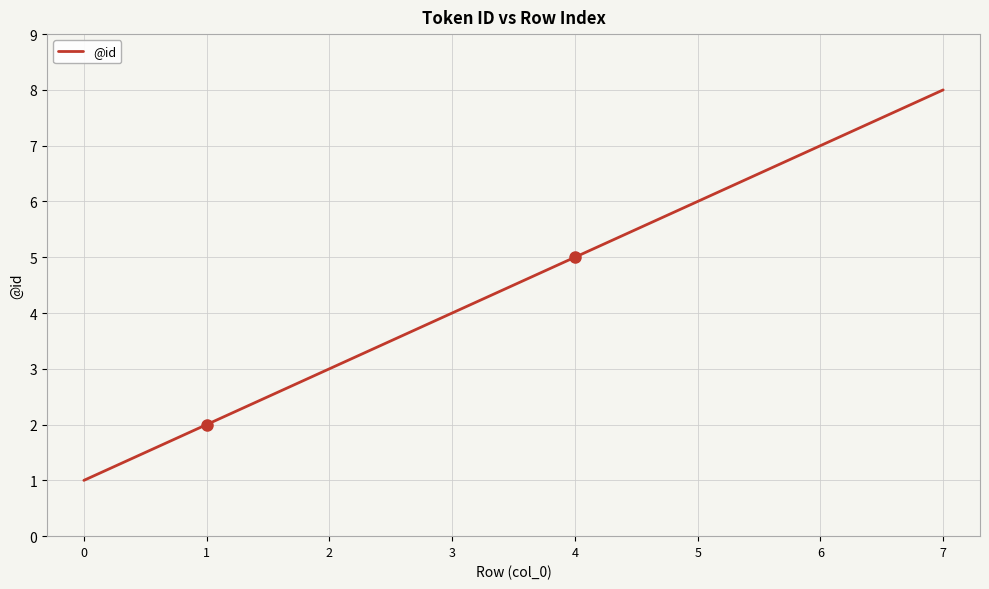

Does the chart have visible grid lines?

Yes